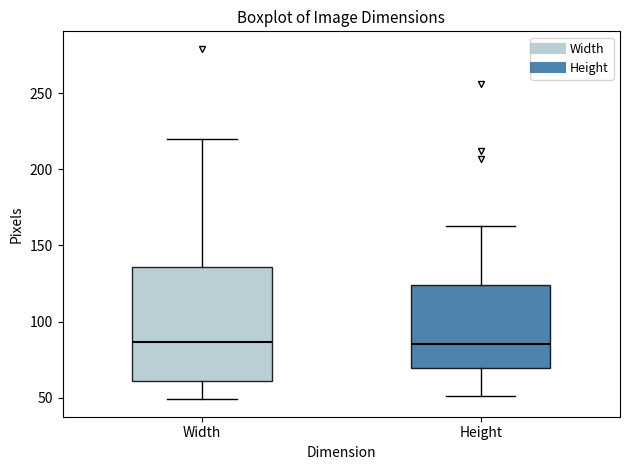

Reading left to right, transcribe this box plot: for each box, give where its median line is, the range the box spans, and where its two whiskers end, as read against the y-axis. The values are not printed on the chart, so give them approximately, as read against the axis.

Width: median 85, box 60 to 135, whiskers 50 to 220
Height: median 85, box 70 to 125, whiskers 50 to 165